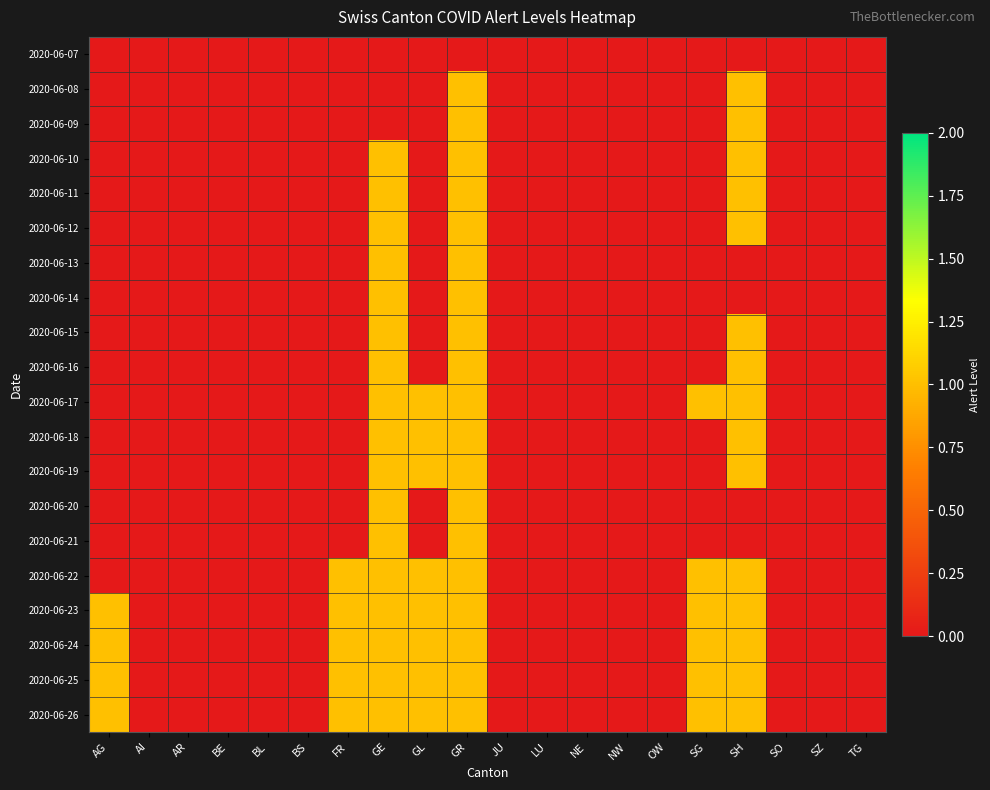

Reading right to left, transcribe all the data shown in this chart.

2020-06-07: TG=0	SZ=0	SO=0	SH=0	SG=0	OW=0	NW=0	NE=0	LU=0	JU=0	GR=0	GL=0	GE=0	FR=0	BS=0	BL=0	BE=0	AR=0	AI=0	AG=0
2020-06-08: TG=0	SZ=0	SO=0	SH=1	SG=0	OW=0	NW=0	NE=0	LU=0	JU=0	GR=1	GL=0	GE=0	FR=0	BS=0	BL=0	BE=0	AR=0	AI=0	AG=0
2020-06-09: TG=0	SZ=0	SO=0	SH=1	SG=0	OW=0	NW=0	NE=0	LU=0	JU=0	GR=1	GL=0	GE=0	FR=0	BS=0	BL=0	BE=0	AR=0	AI=0	AG=0
2020-06-10: TG=0	SZ=0	SO=0	SH=1	SG=0	OW=0	NW=0	NE=0	LU=0	JU=0	GR=1	GL=0	GE=1	FR=0	BS=0	BL=0	BE=0	AR=0	AI=0	AG=0
2020-06-11: TG=0	SZ=0	SO=0	SH=1	SG=0	OW=0	NW=0	NE=0	LU=0	JU=0	GR=1	GL=0	GE=1	FR=0	BS=0	BL=0	BE=0	AR=0	AI=0	AG=0
2020-06-12: TG=0	SZ=0	SO=0	SH=1	SG=0	OW=0	NW=0	NE=0	LU=0	JU=0	GR=1	GL=0	GE=1	FR=0	BS=0	BL=0	BE=0	AR=0	AI=0	AG=0
2020-06-13: TG=0	SZ=0	SO=0	SH=0	SG=0	OW=0	NW=0	NE=0	LU=0	JU=0	GR=1	GL=0	GE=1	FR=0	BS=0	BL=0	BE=0	AR=0	AI=0	AG=0
2020-06-14: TG=0	SZ=0	SO=0	SH=0	SG=0	OW=0	NW=0	NE=0	LU=0	JU=0	GR=1	GL=0	GE=1	FR=0	BS=0	BL=0	BE=0	AR=0	AI=0	AG=0
2020-06-15: TG=0	SZ=0	SO=0	SH=1	SG=0	OW=0	NW=0	NE=0	LU=0	JU=0	GR=1	GL=0	GE=1	FR=0	BS=0	BL=0	BE=0	AR=0	AI=0	AG=0
2020-06-16: TG=0	SZ=0	SO=0	SH=1	SG=0	OW=0	NW=0	NE=0	LU=0	JU=0	GR=1	GL=0	GE=1	FR=0	BS=0	BL=0	BE=0	AR=0	AI=0	AG=0
2020-06-17: TG=0	SZ=0	SO=0	SH=1	SG=1	OW=0	NW=0	NE=0	LU=0	JU=0	GR=1	GL=1	GE=1	FR=0	BS=0	BL=0	BE=0	AR=0	AI=0	AG=0
2020-06-18: TG=0	SZ=0	SO=0	SH=1	SG=0	OW=0	NW=0	NE=0	LU=0	JU=0	GR=1	GL=1	GE=1	FR=0	BS=0	BL=0	BE=0	AR=0	AI=0	AG=0
2020-06-19: TG=0	SZ=0	SO=0	SH=1	SG=0	OW=0	NW=0	NE=0	LU=0	JU=0	GR=1	GL=1	GE=1	FR=0	BS=0	BL=0	BE=0	AR=0	AI=0	AG=0
2020-06-20: TG=0	SZ=0	SO=0	SH=0	SG=0	OW=0	NW=0	NE=0	LU=0	JU=0	GR=1	GL=0	GE=1	FR=0	BS=0	BL=0	BE=0	AR=0	AI=0	AG=0
2020-06-21: TG=0	SZ=0	SO=0	SH=0	SG=0	OW=0	NW=0	NE=0	LU=0	JU=0	GR=1	GL=0	GE=1	FR=0	BS=0	BL=0	BE=0	AR=0	AI=0	AG=0
2020-06-22: TG=0	SZ=0	SO=0	SH=1	SG=1	OW=0	NW=0	NE=0	LU=0	JU=0	GR=1	GL=1	GE=1	FR=1	BS=0	BL=0	BE=0	AR=0	AI=0	AG=0
2020-06-23: TG=0	SZ=0	SO=0	SH=1	SG=1	OW=0	NW=0	NE=0	LU=0	JU=0	GR=1	GL=1	GE=1	FR=1	BS=0	BL=0	BE=0	AR=0	AI=0	AG=1
2020-06-24: TG=0	SZ=0	SO=0	SH=1	SG=1	OW=0	NW=0	NE=0	LU=0	JU=0	GR=1	GL=1	GE=1	FR=1	BS=0	BL=0	BE=0	AR=0	AI=0	AG=1
2020-06-25: TG=0	SZ=0	SO=0	SH=1	SG=1	OW=0	NW=0	NE=0	LU=0	JU=0	GR=1	GL=1	GE=1	FR=1	BS=0	BL=0	BE=0	AR=0	AI=0	AG=1
2020-06-26: TG=0	SZ=0	SO=0	SH=1	SG=1	OW=0	NW=0	NE=0	LU=0	JU=0	GR=1	GL=1	GE=1	FR=1	BS=0	BL=0	BE=0	AR=0	AI=0	AG=1